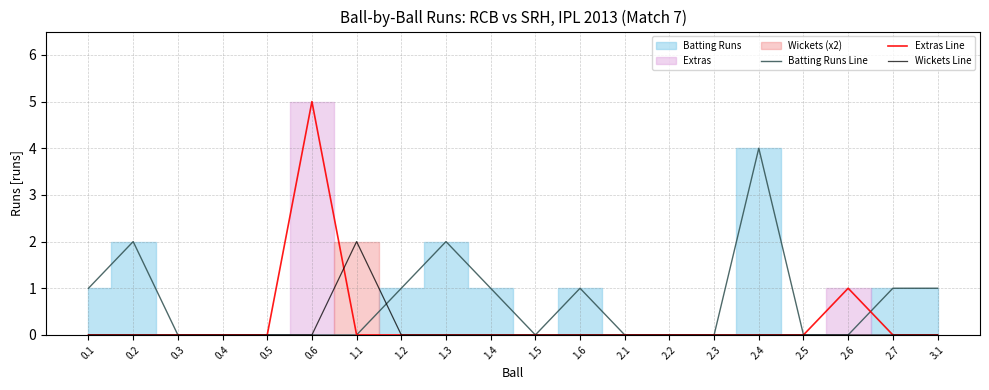

How many Wickets Line values are between 0 and 1?

19